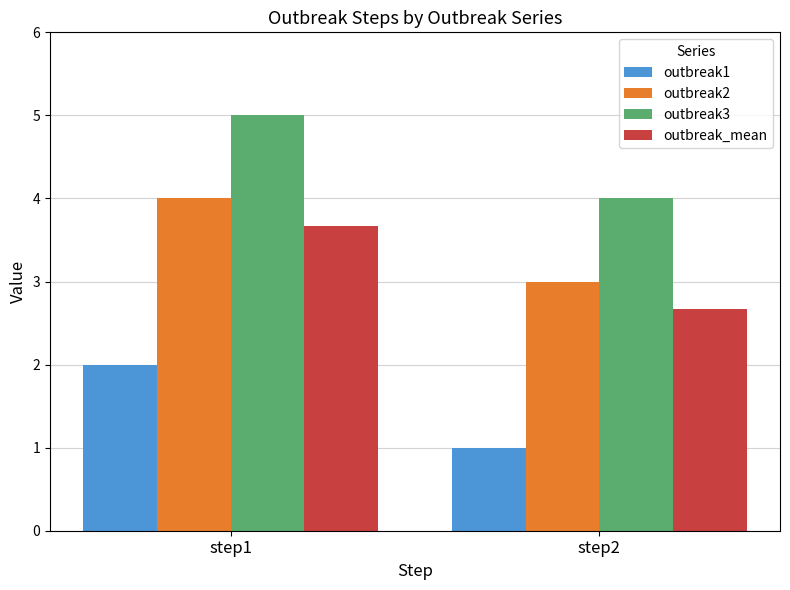

What is the spread (max minus min) of values at step1?

3.0